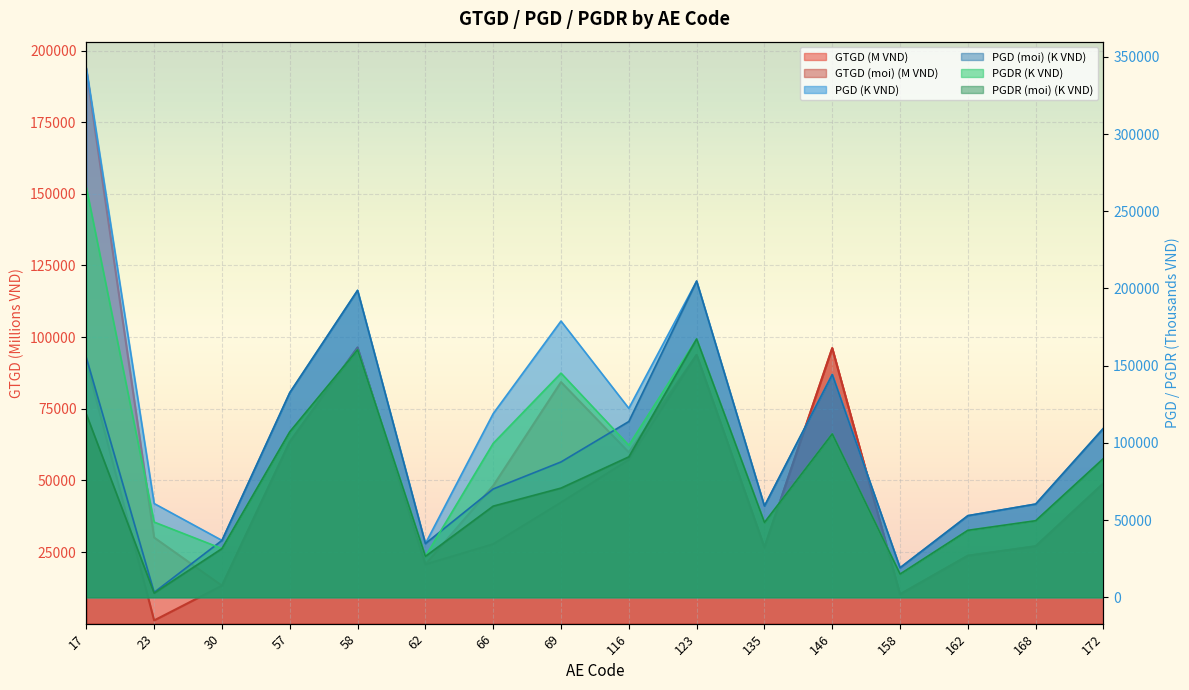

Is it true that PGD equals 178883.1 at 69?

True